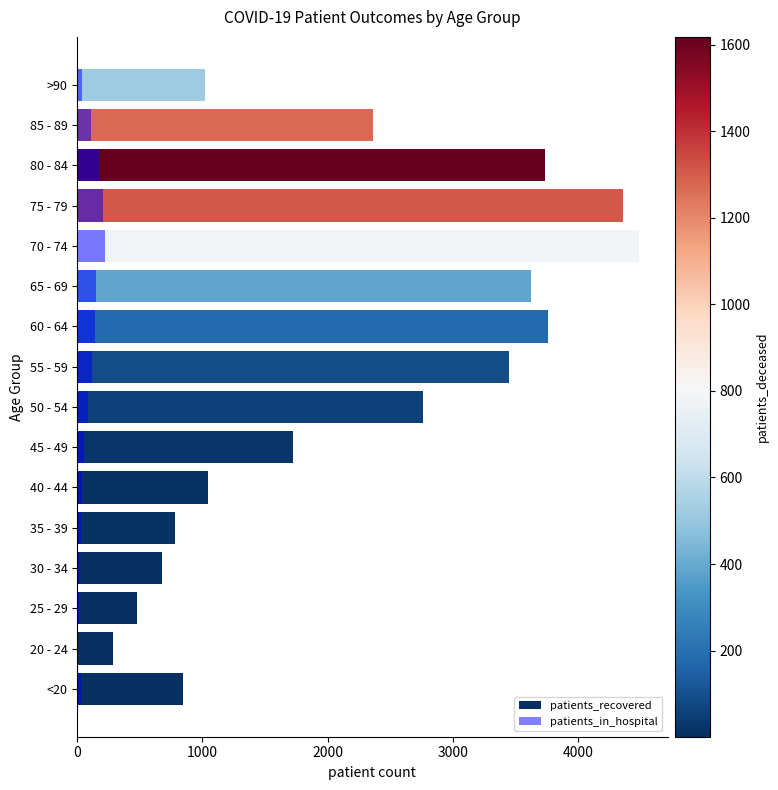

What is the spread (max minus min) of values at 35 - 39?

750